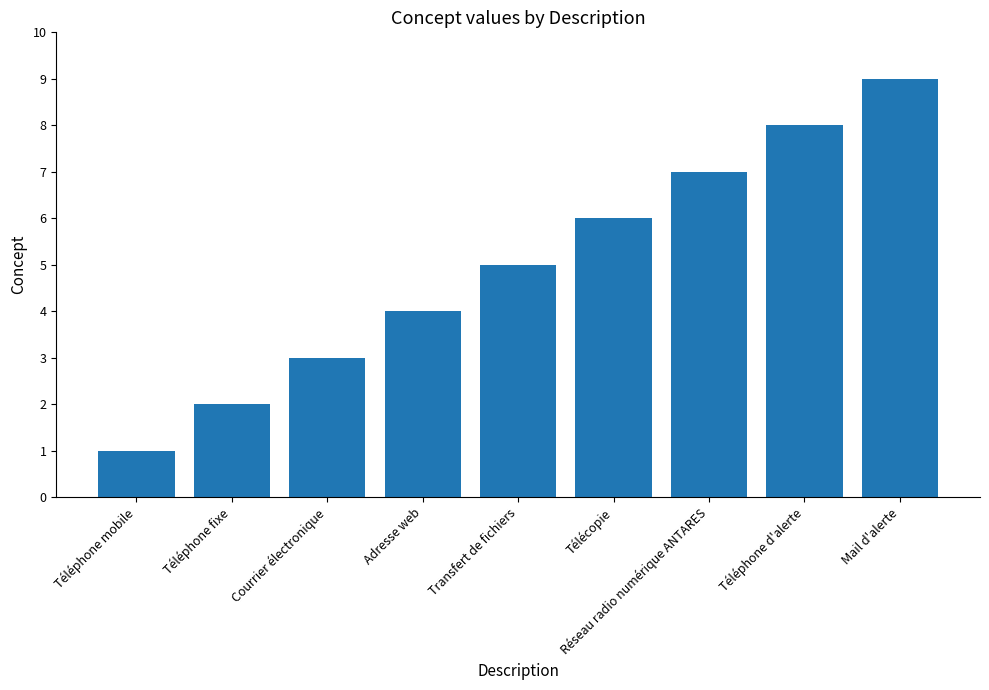

Reading left to right, list all the values displayed in this chart.

1	2	3	4	5	6	7	8	9